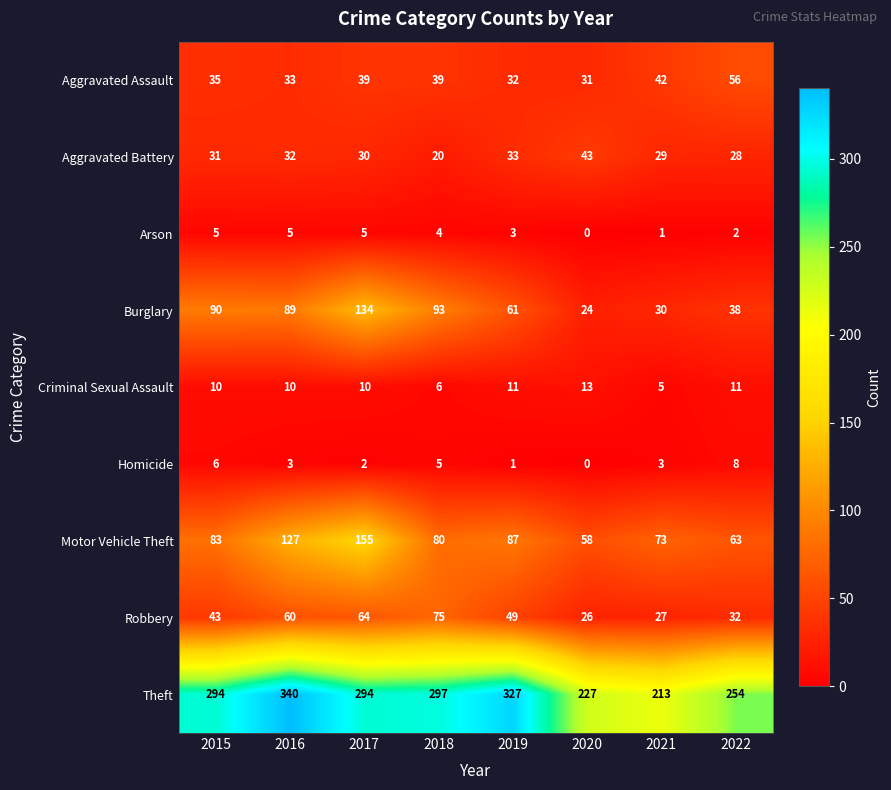

Is it true that Robbery equals 28 at 2016?

False